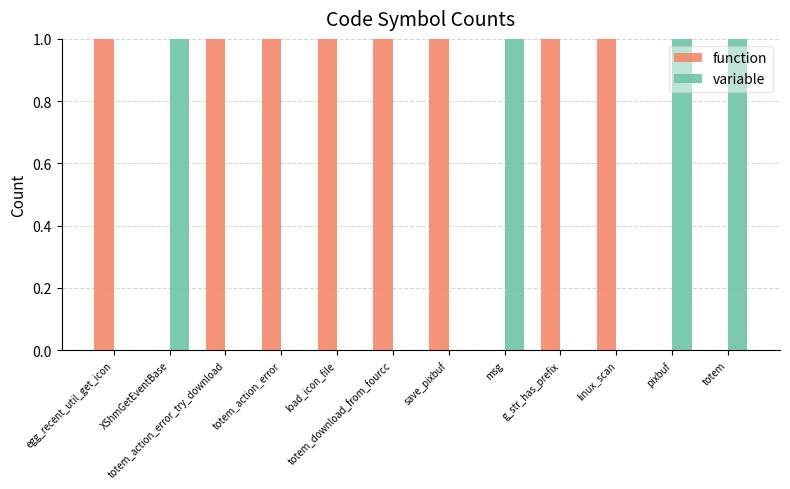

Which series has the largest total across all categories?

function